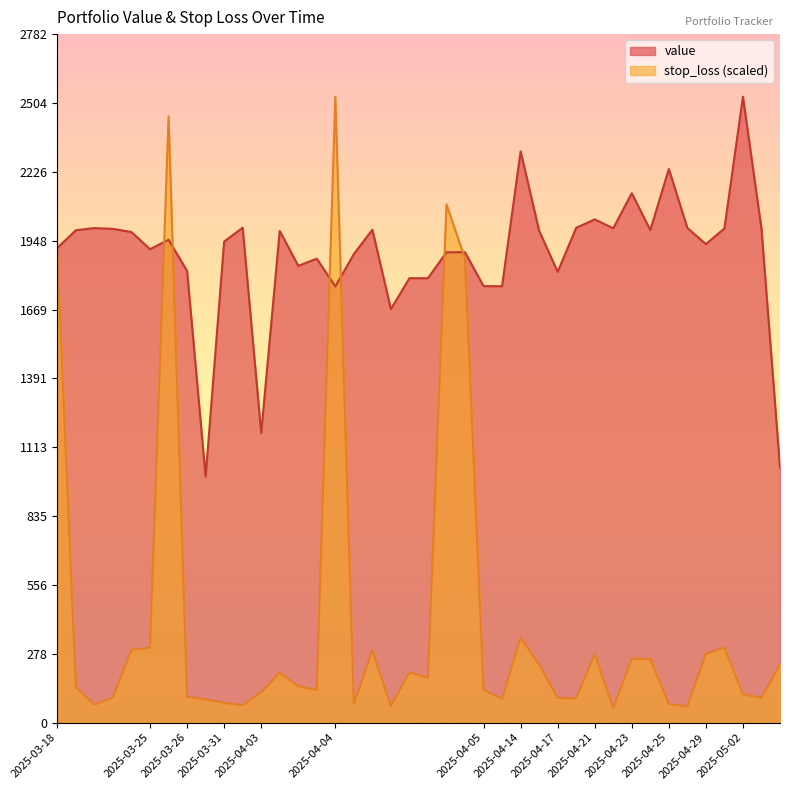

Rank the series by their average value, from highest to lowest.

value, stop_loss